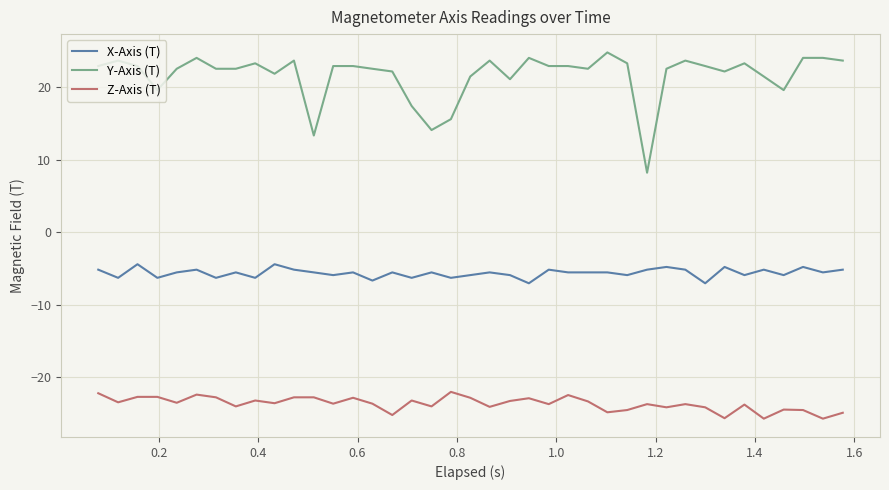

List the series in order of their peak value, highest first.

Y-Axis (T), X-Axis (T), Z-Axis (T)